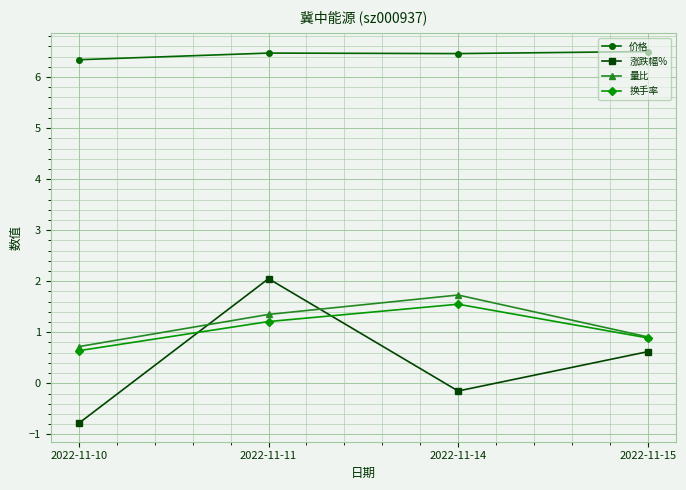

At which category is the sum across all series the highest?

2022-11-11